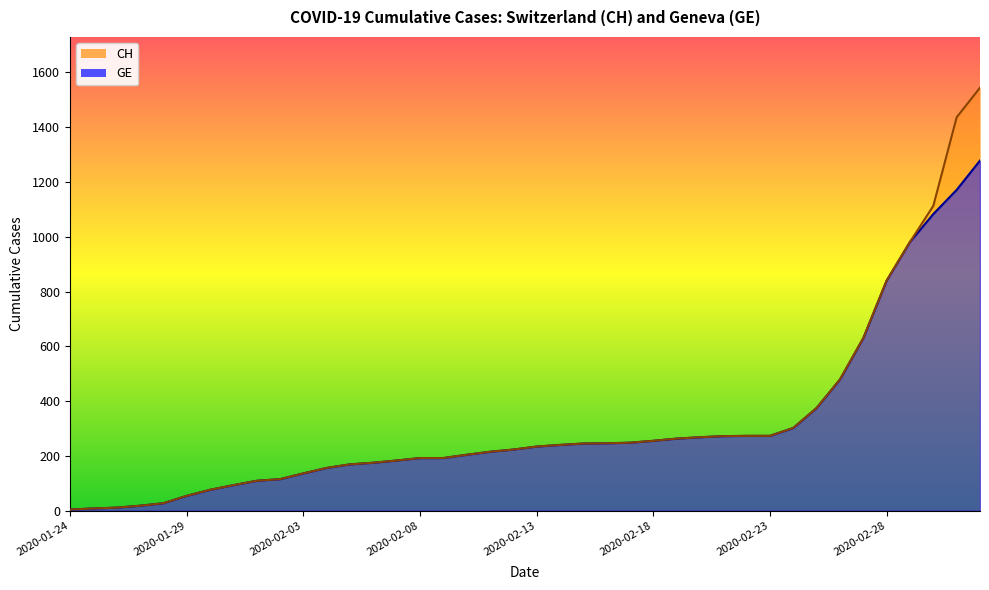

Which series has the largest range (max minus min)?

CH